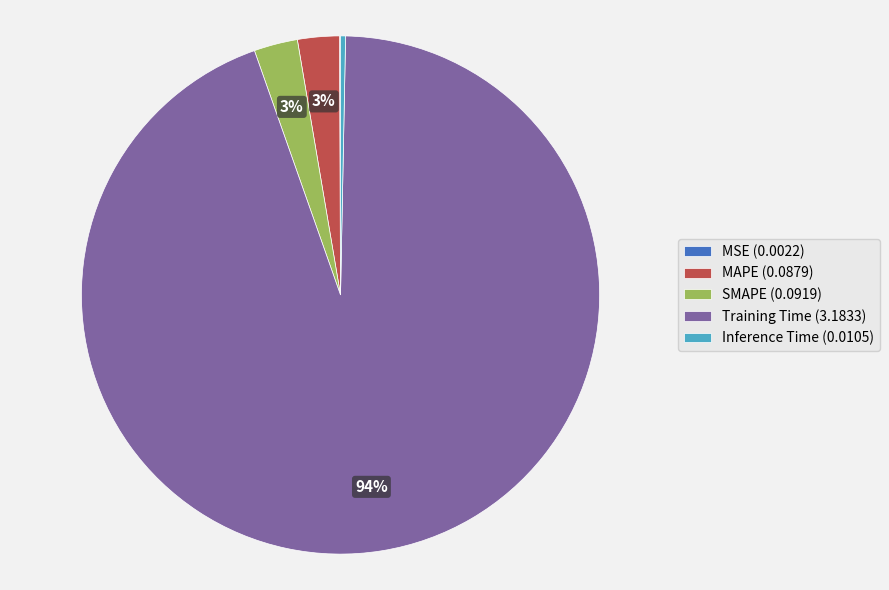

Is the sum of MAPE (0.0879) and Inference Time (0.0105) greater than half?

No